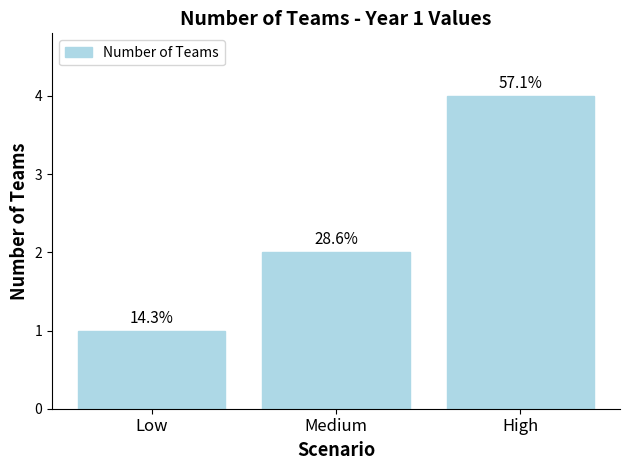

How many bars are there in total?

3